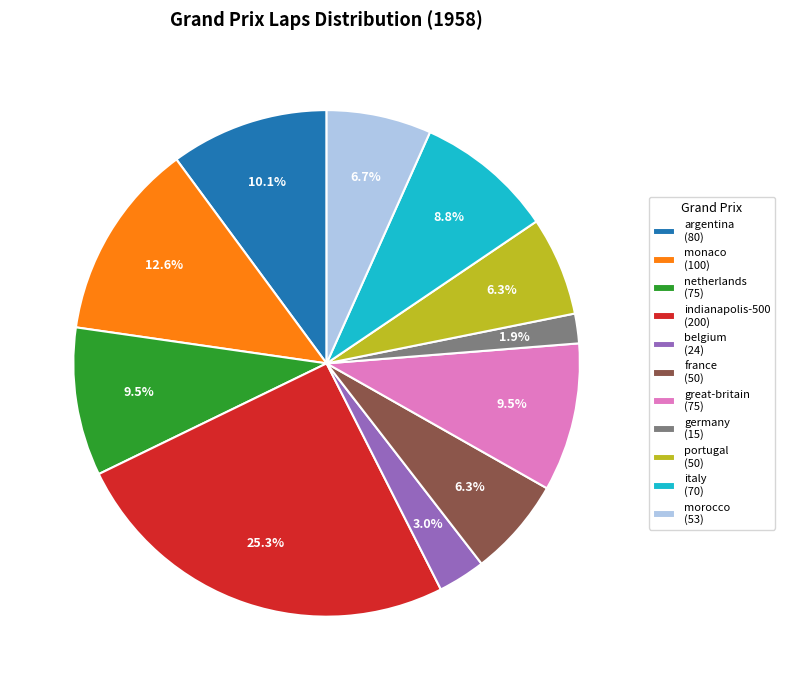

Approximately how many times larger is the value at argentina compared to morocco?

1.5